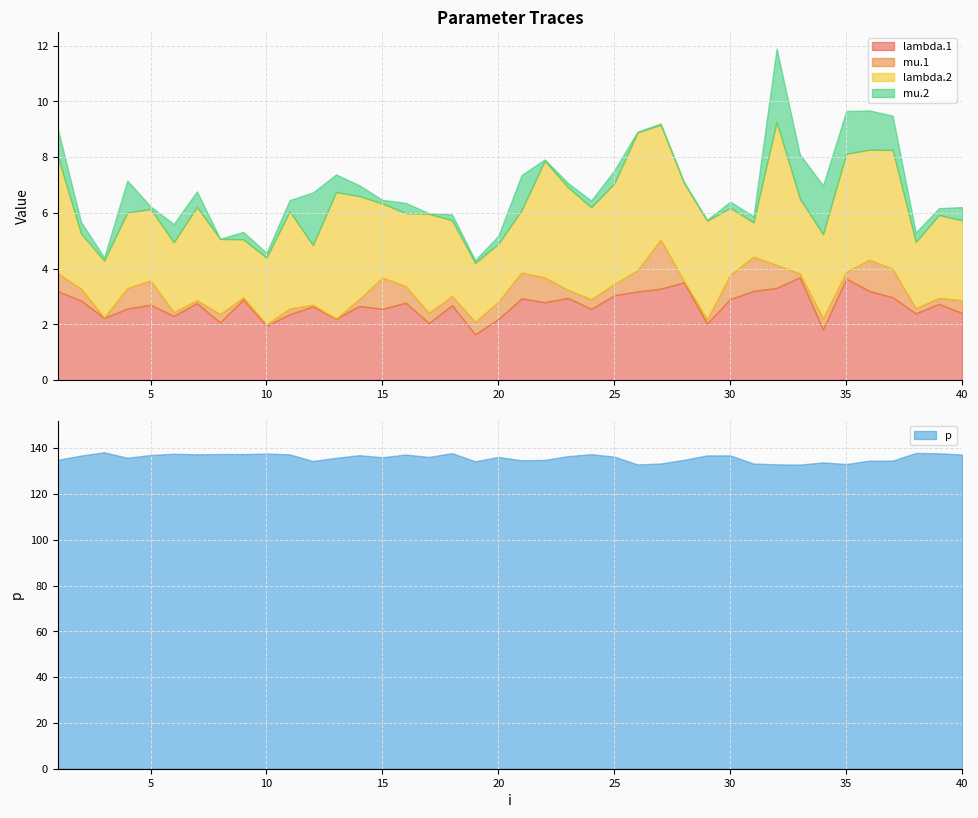

Is it true that mu.1 equals 0.1 at 17?

False